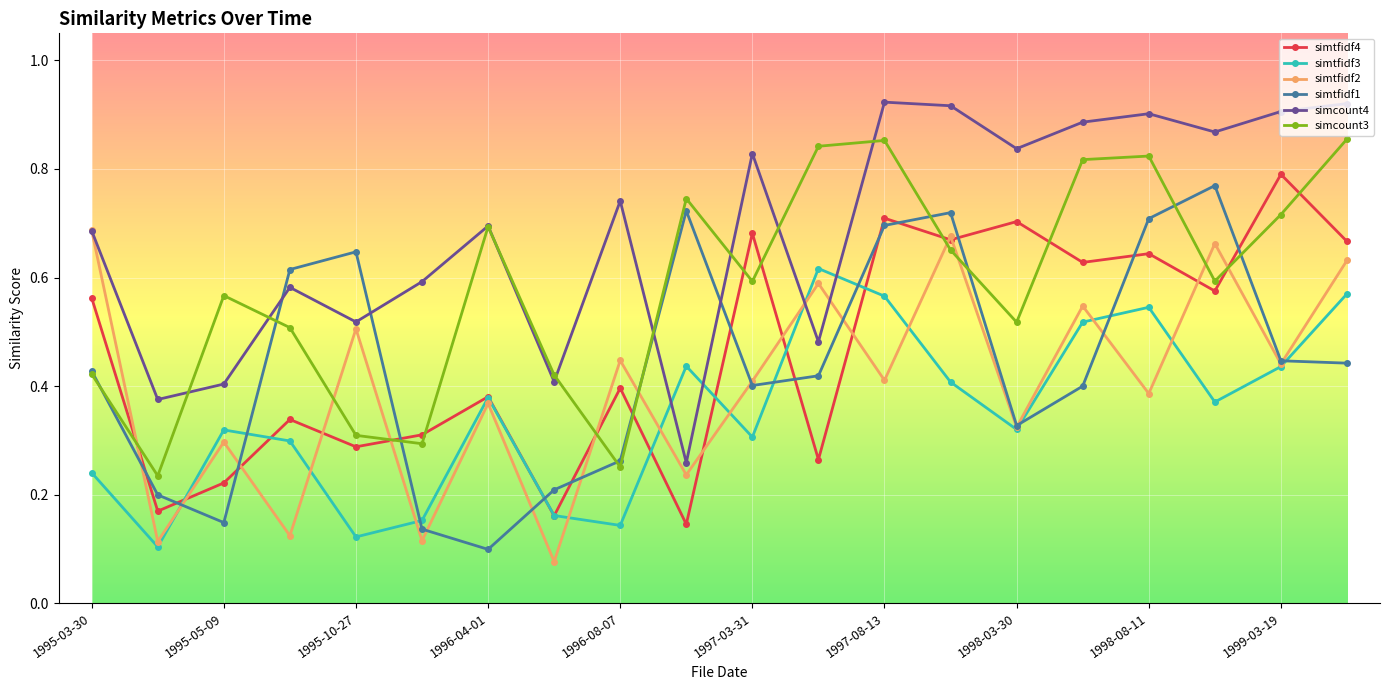

After their last crossing, which series has the higher values: simcount4 or simtfidf1?

simcount4